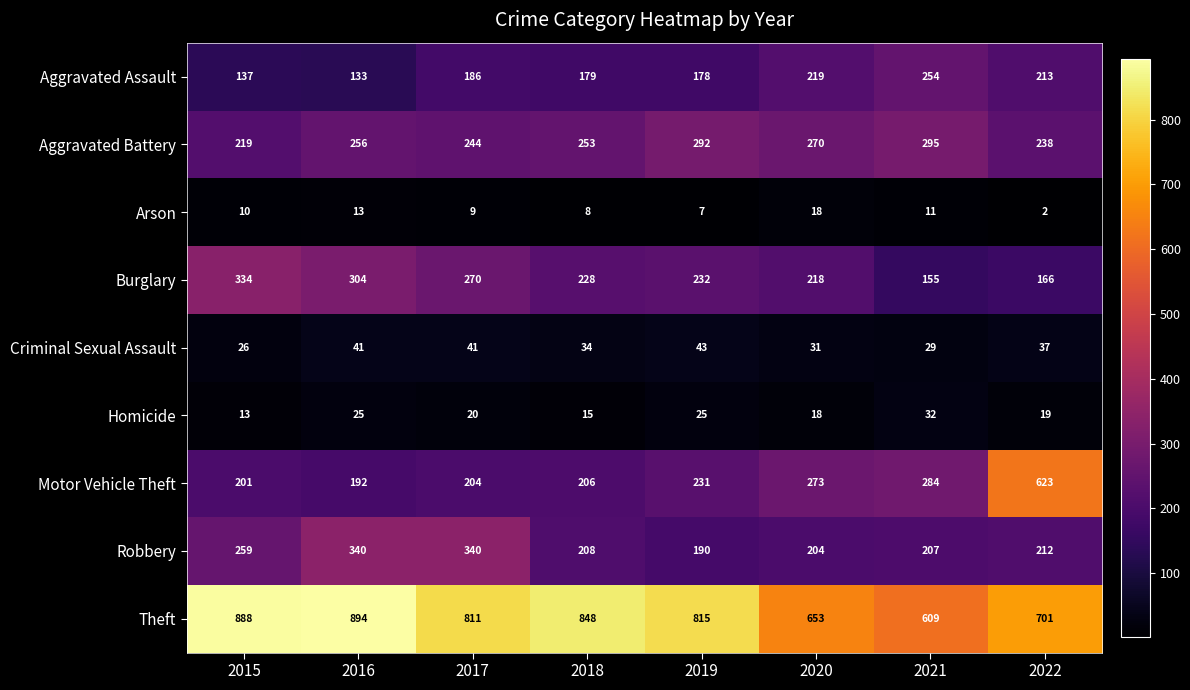

Which series has the largest range (max minus min)?

Motor Vehicle Theft